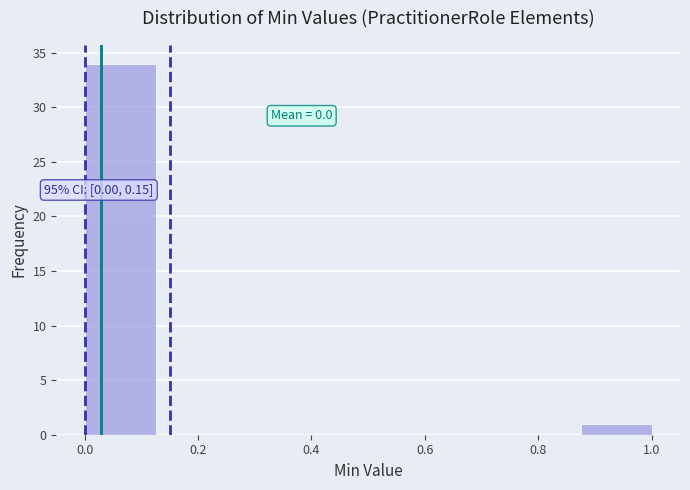

Which range on the x-axis has the tallest bar?

0.000 to 0.125